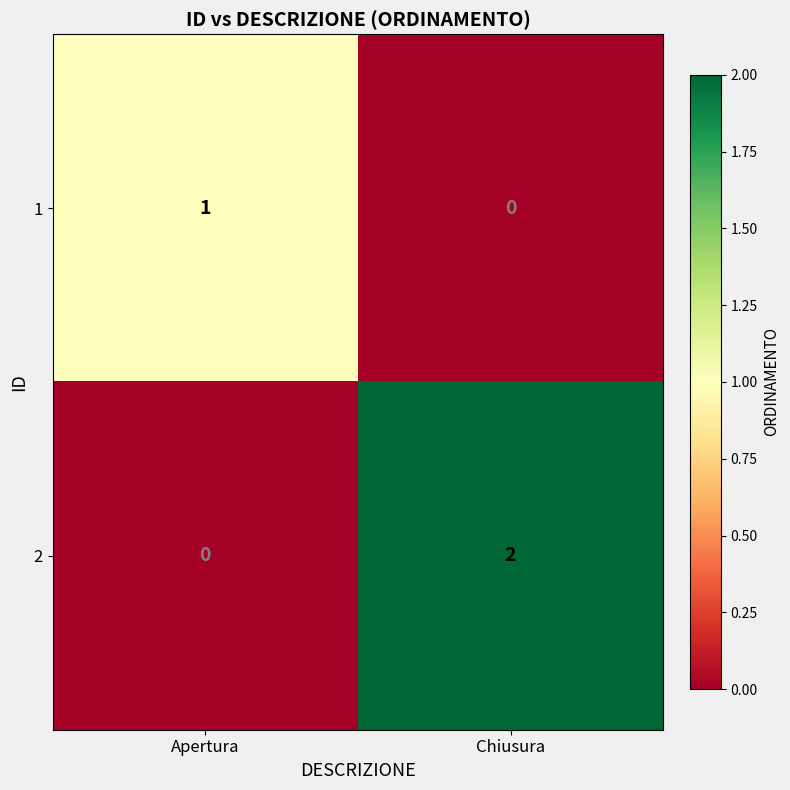

How many data points in 1 are less than 1?

1